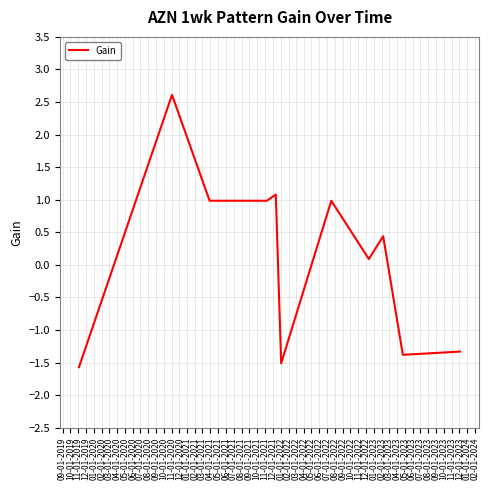

What is the maximum value shown in the chart?

2.6